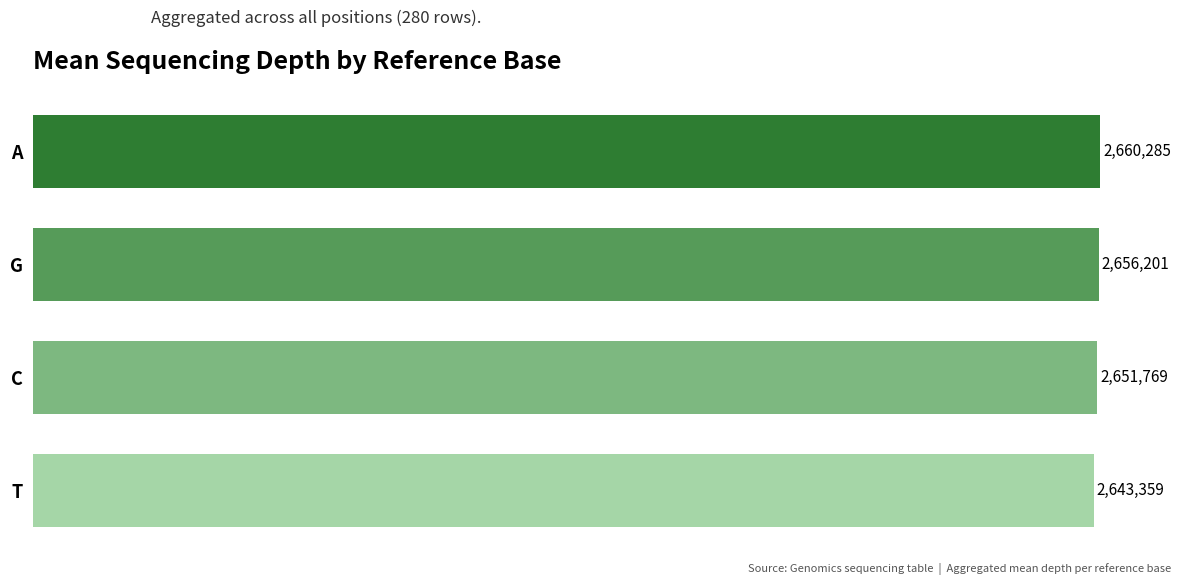

At which label is the value closest to 2651822?

C